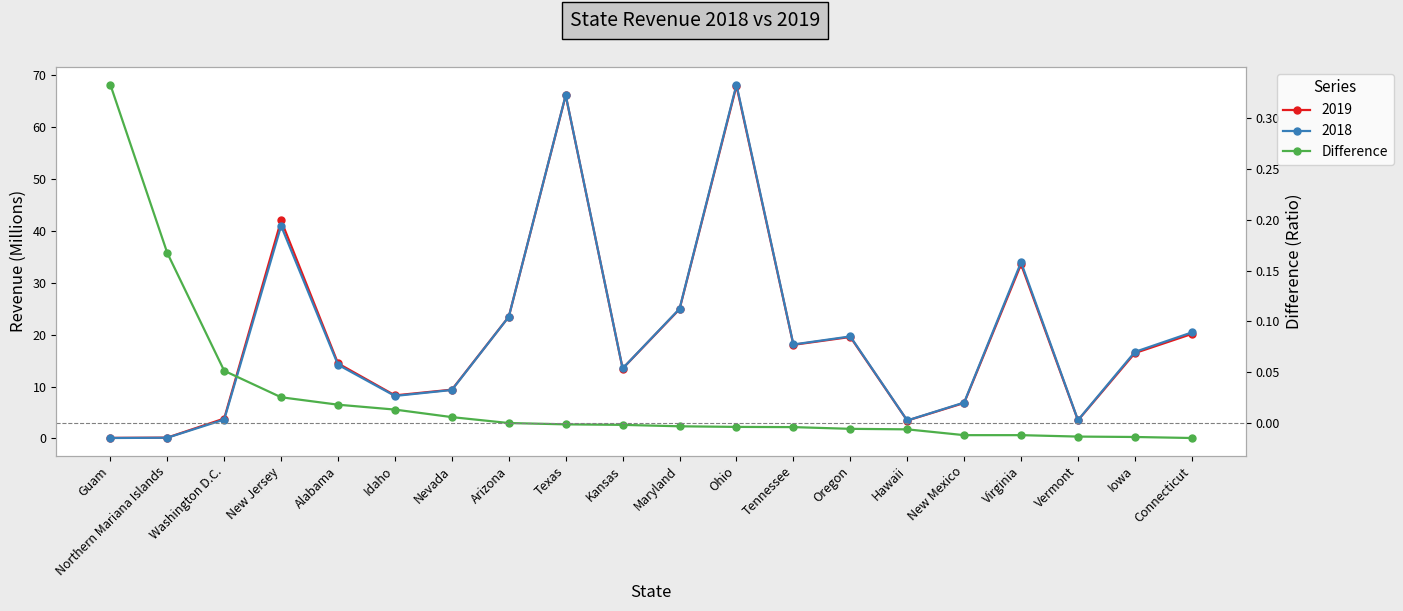

True or false: the data has more than 2 interior local peaks.

False